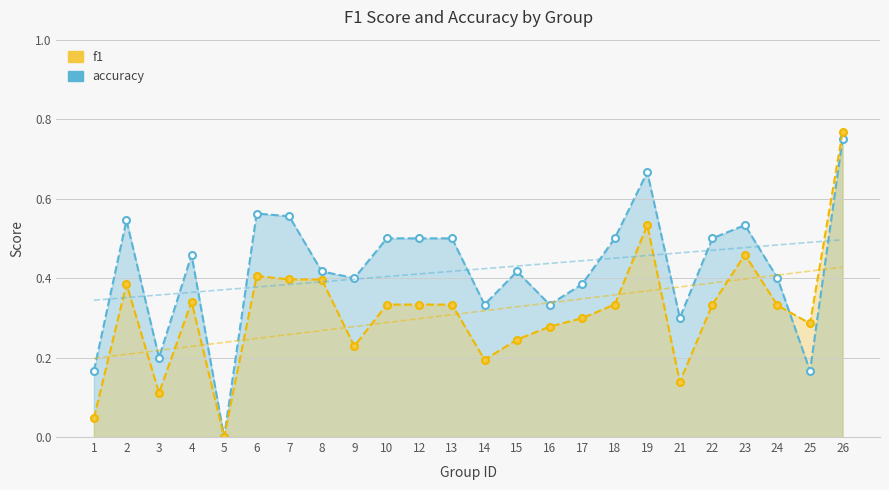

At 15, list the series in order from largest to smallest.

accuracy, f1